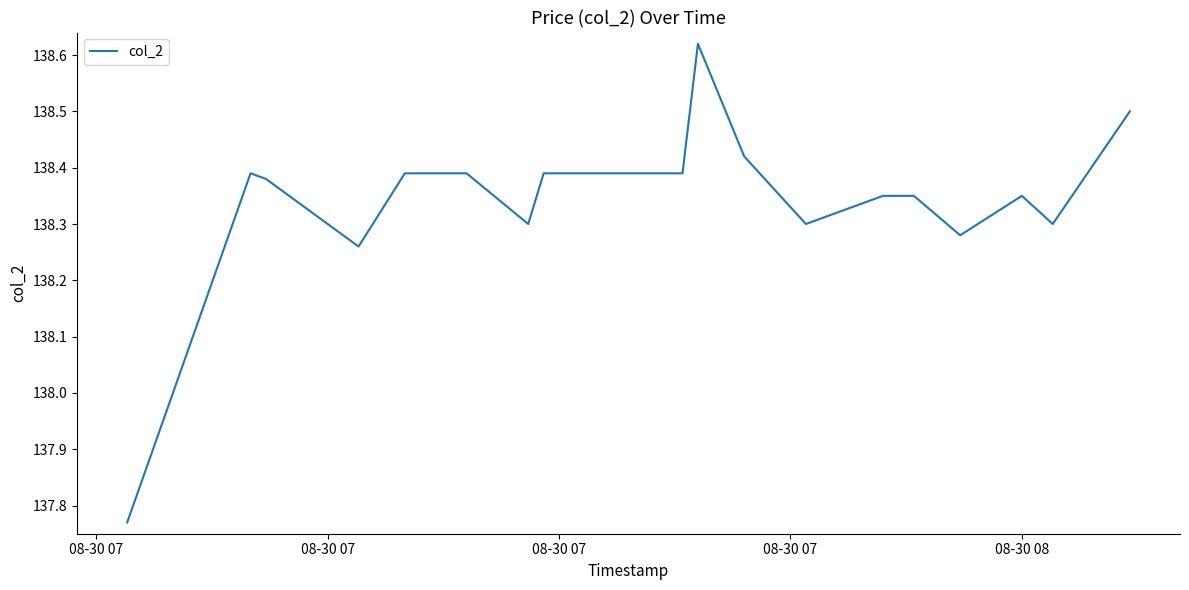

Where is the data nearest to the value 138?

08-30 07